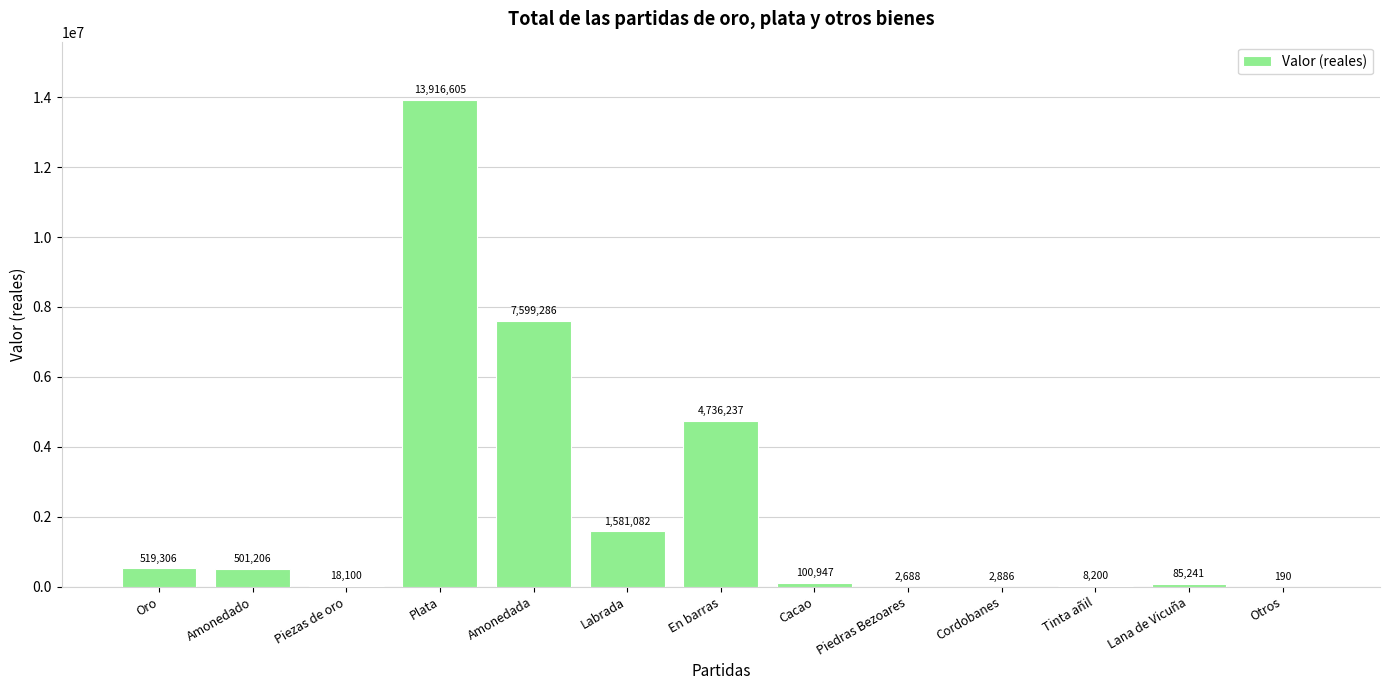

Which has a higher value, Oro or En barras?

En barras